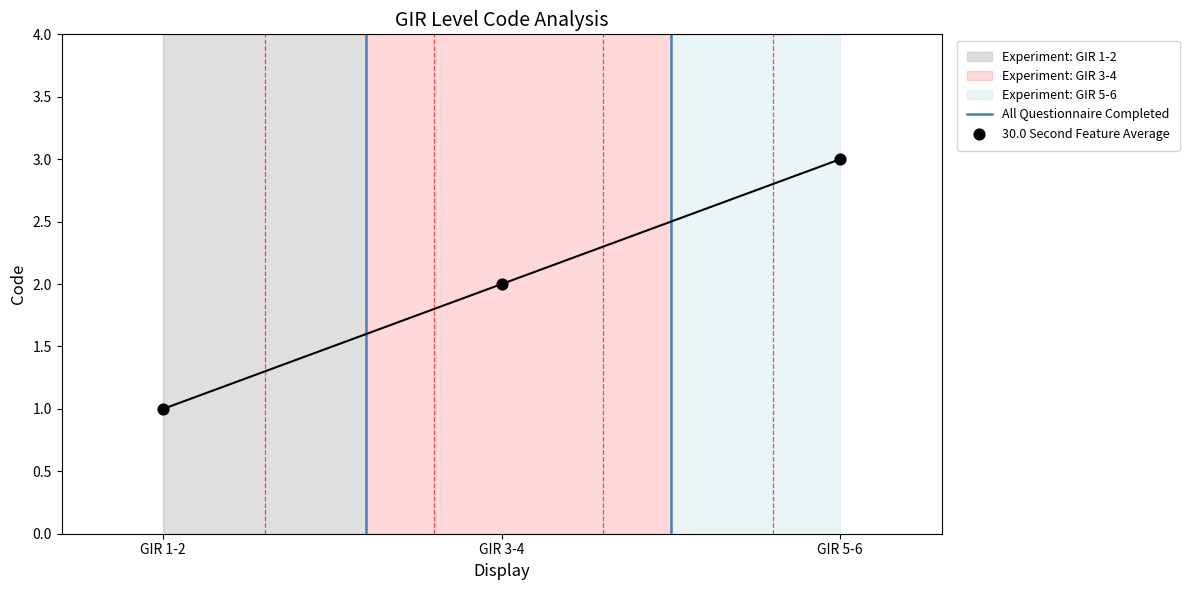

What is the change in value from GIR 1-2 to GIR 5-6?

+2